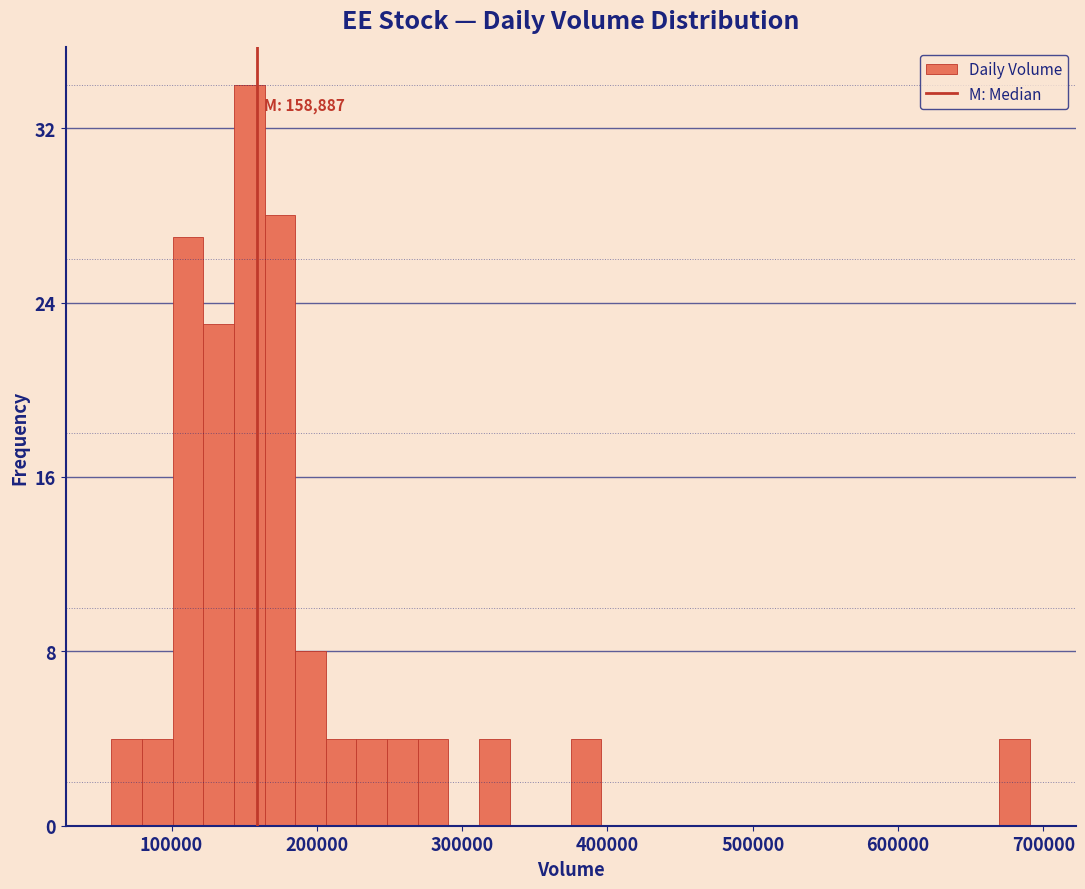

Read against the x-axis, roughly where is the centre of the tallest bar?

150000